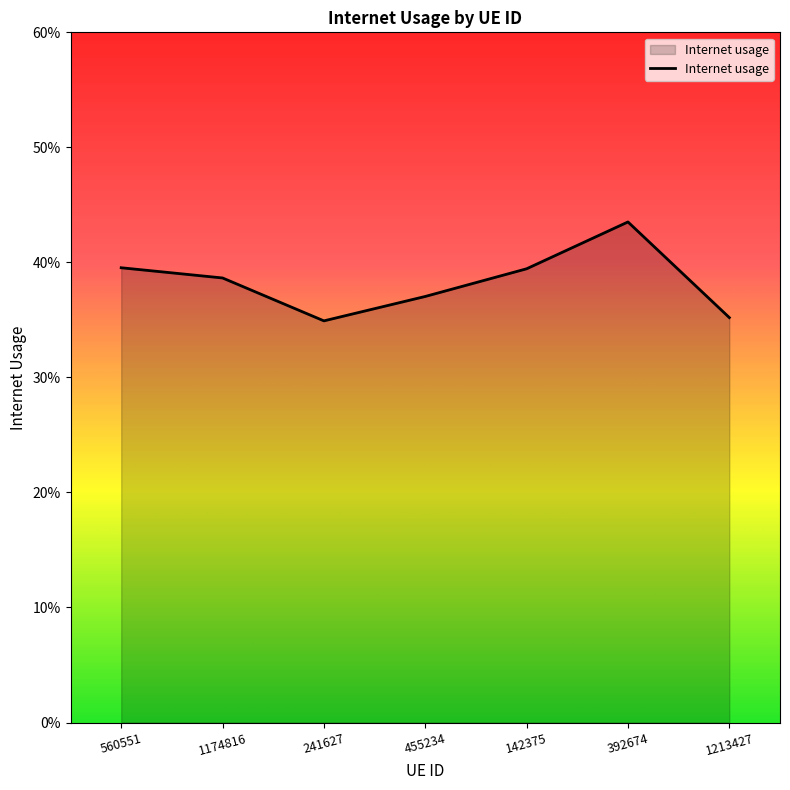

The value at 560551 is 0.2. True or false?

False